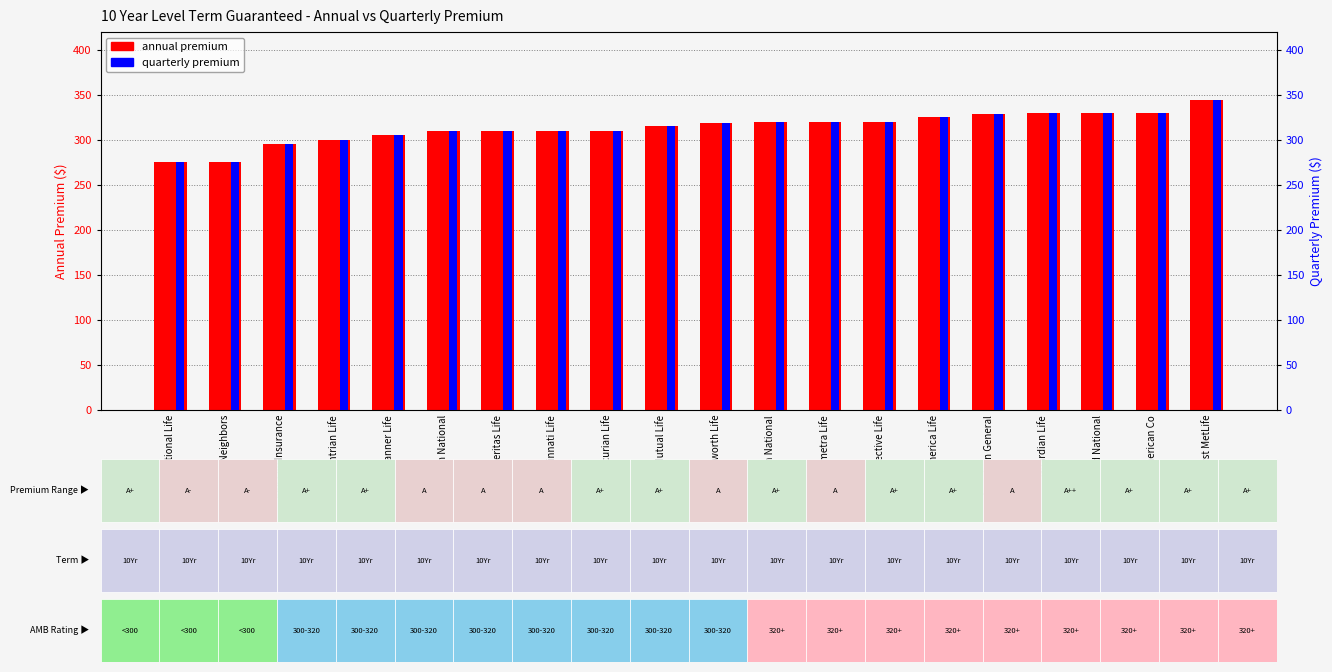

What is the total value across all series at Ohio National Life?

550.0